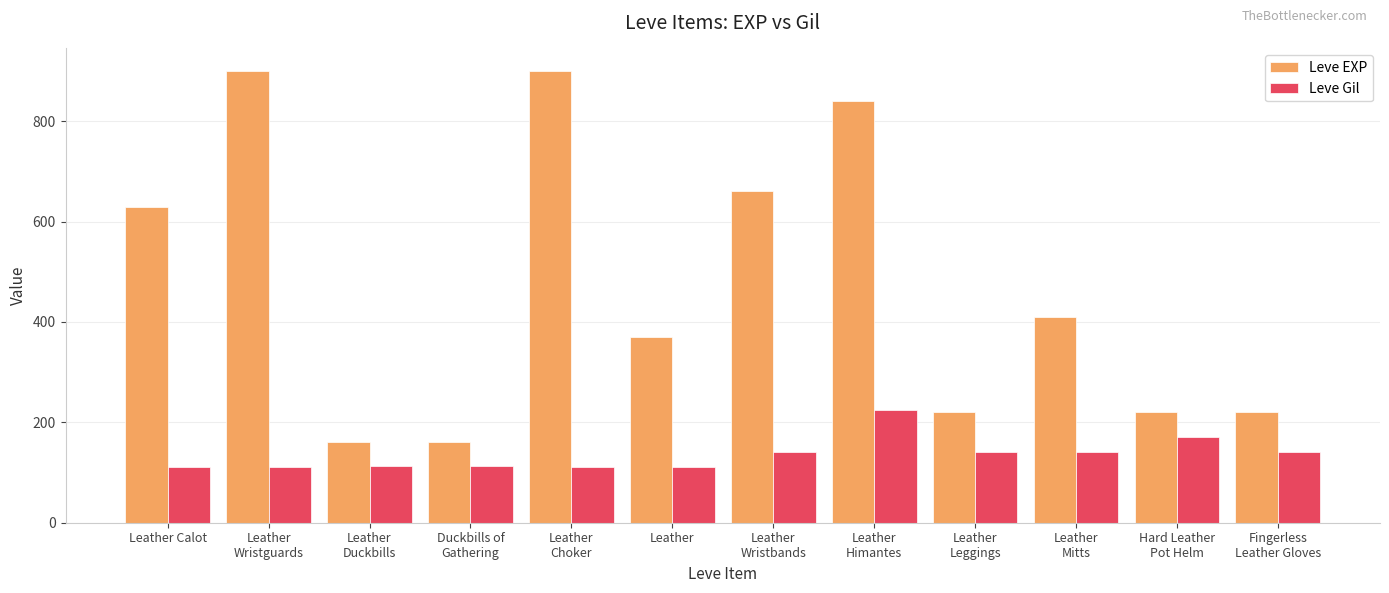

What are all the series names shown in the legend?

Leve EXP, Leve Gil